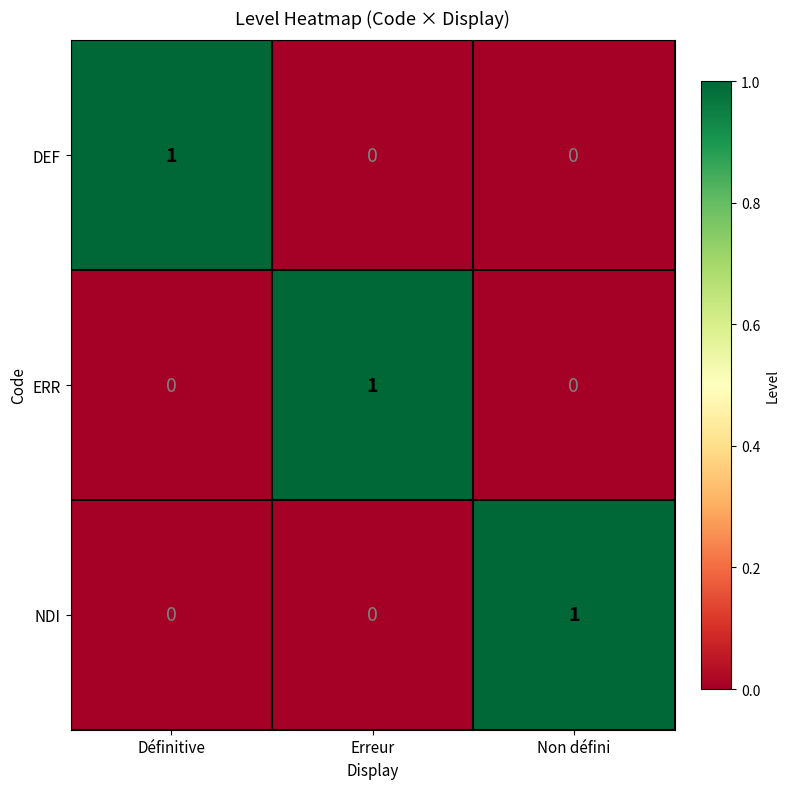

Is the value of ERR at Définitive greater than the value of NDI at Non défini?

No